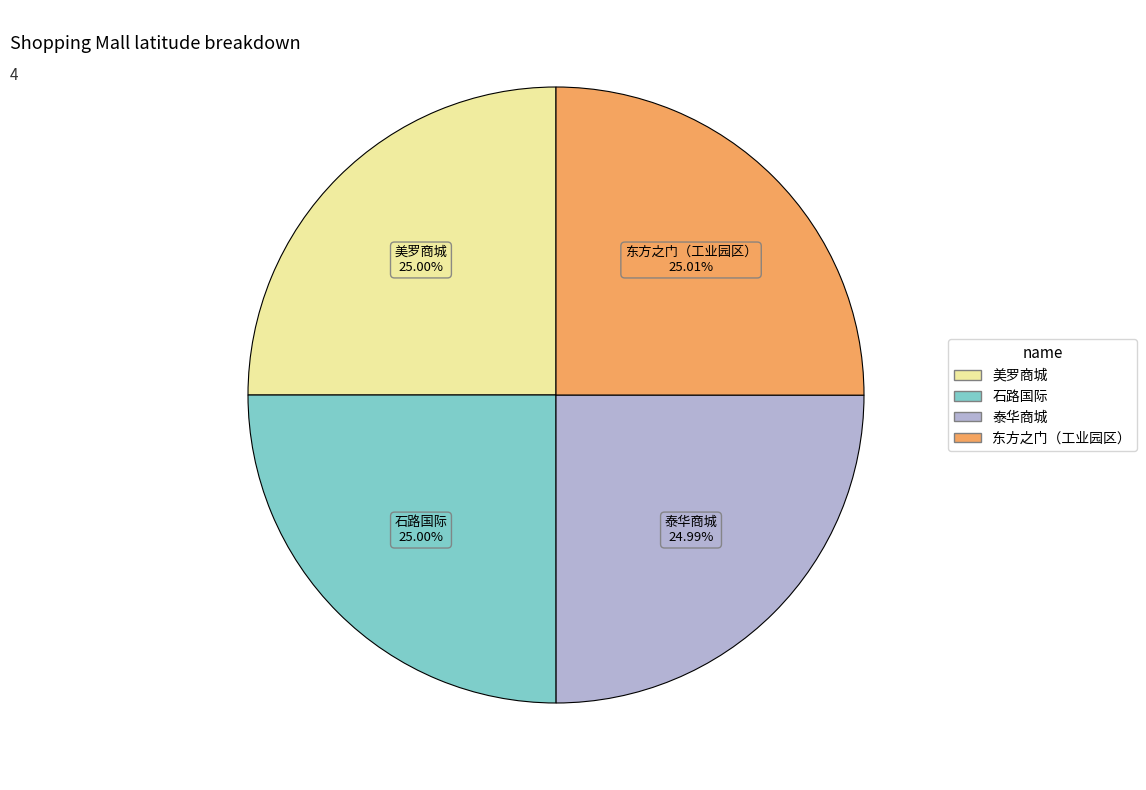

True or false: 泰华商城 accounts for 25% of the total.

True